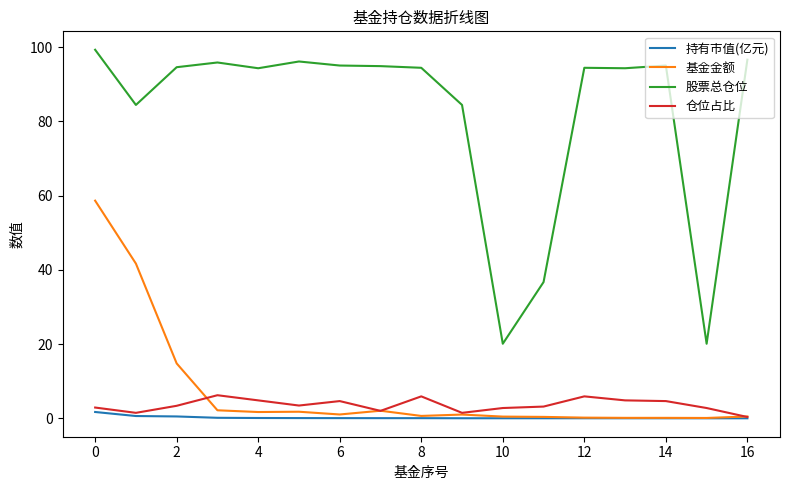

What is the minimum value for 股票总仓位?

20.1